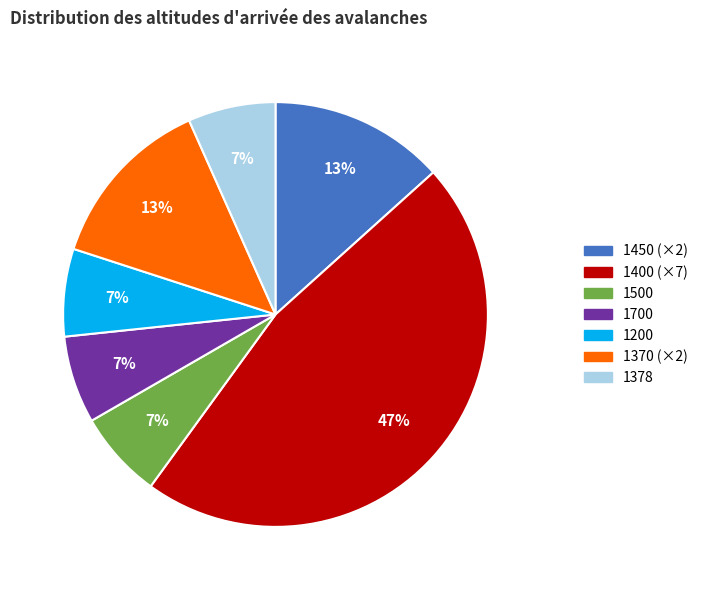

To the nearest percent, what is the combined percentage of 1370 (×2) and 1200?

20%